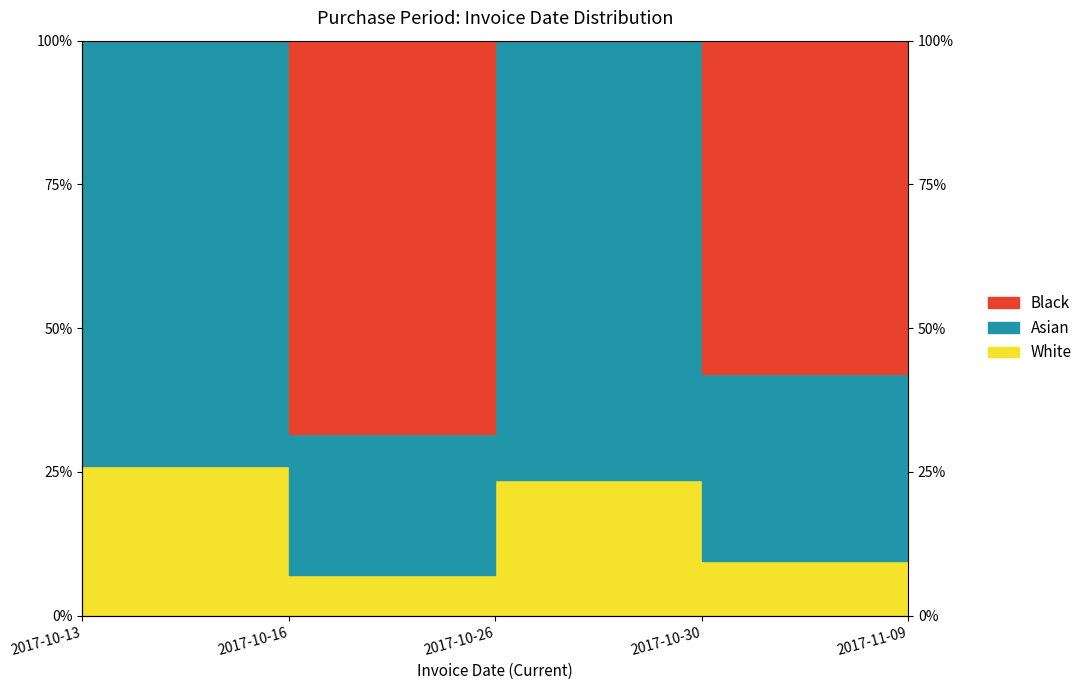

What is the change in value from 2017-10-30 to 2017-11-09?

+14.2